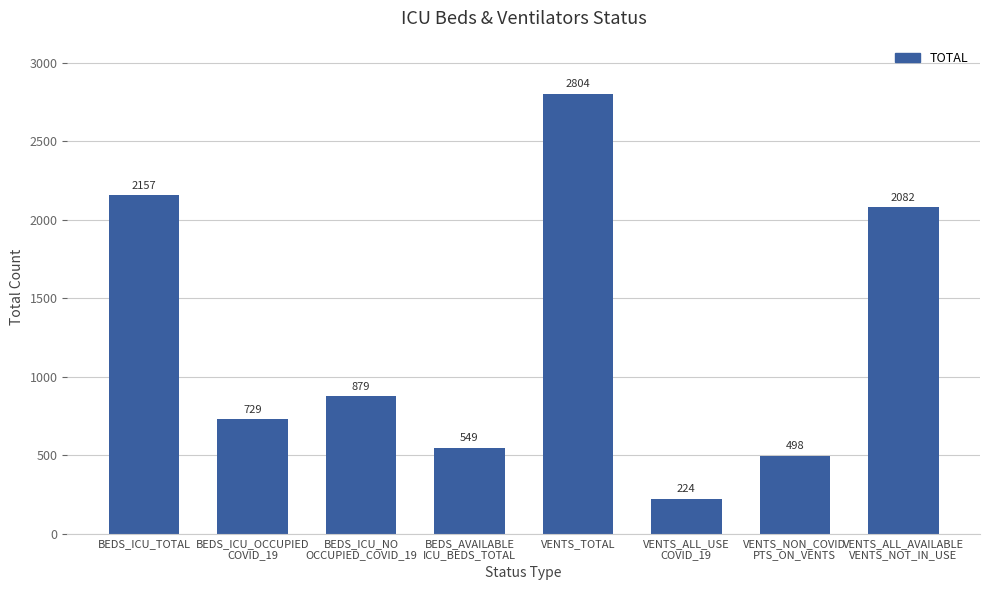

Reading left to right, what are all the values shown in this chart?

2157	729	879	549	2804	224	498	2082